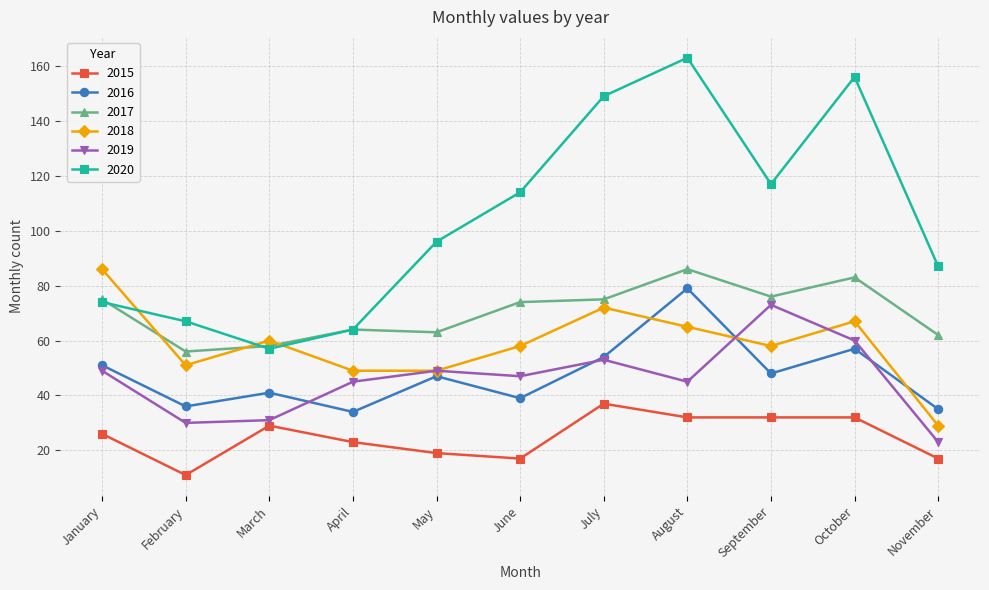

The value of 2019 at September is 73. True or false?

True